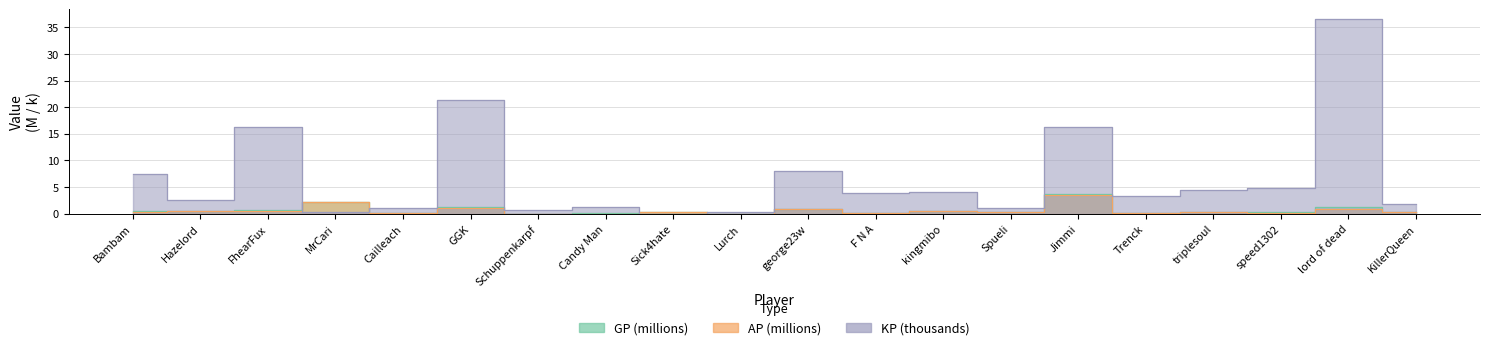

How many data points in KP are above 3?

11